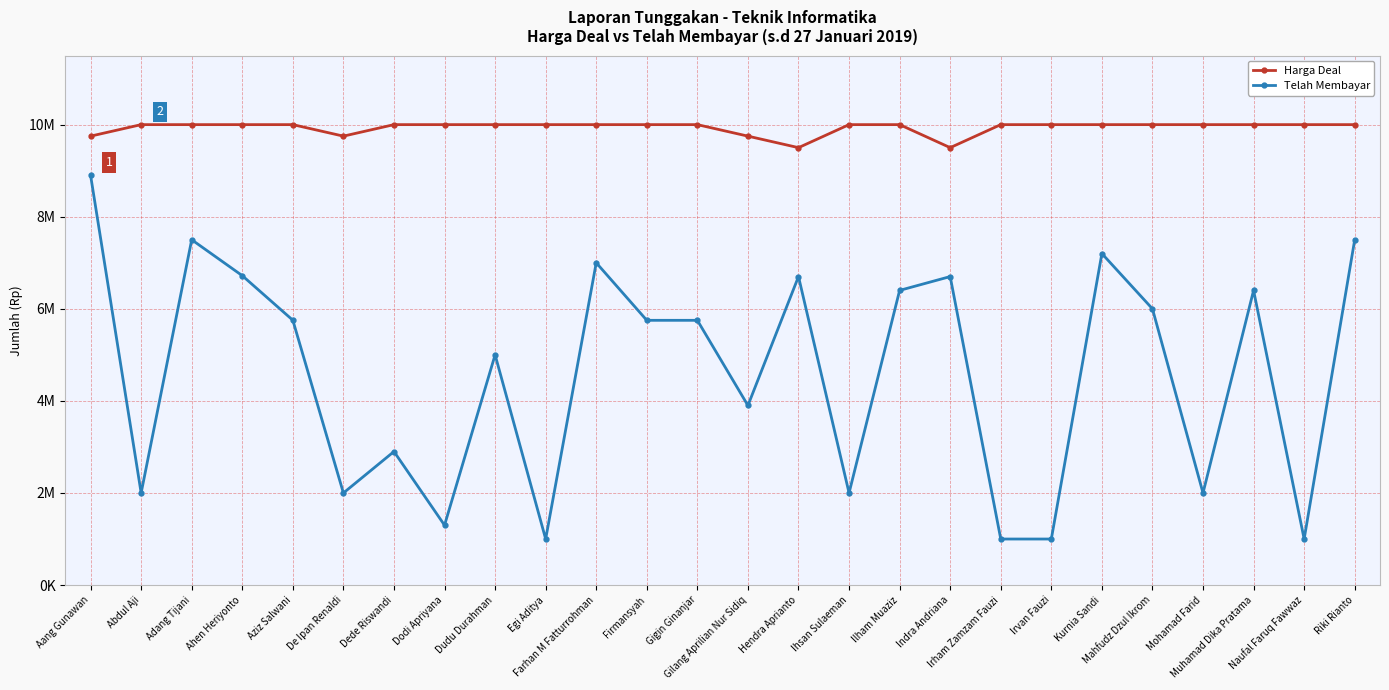

What is the label of the 14th point from the right?

Gigin Ginanjar